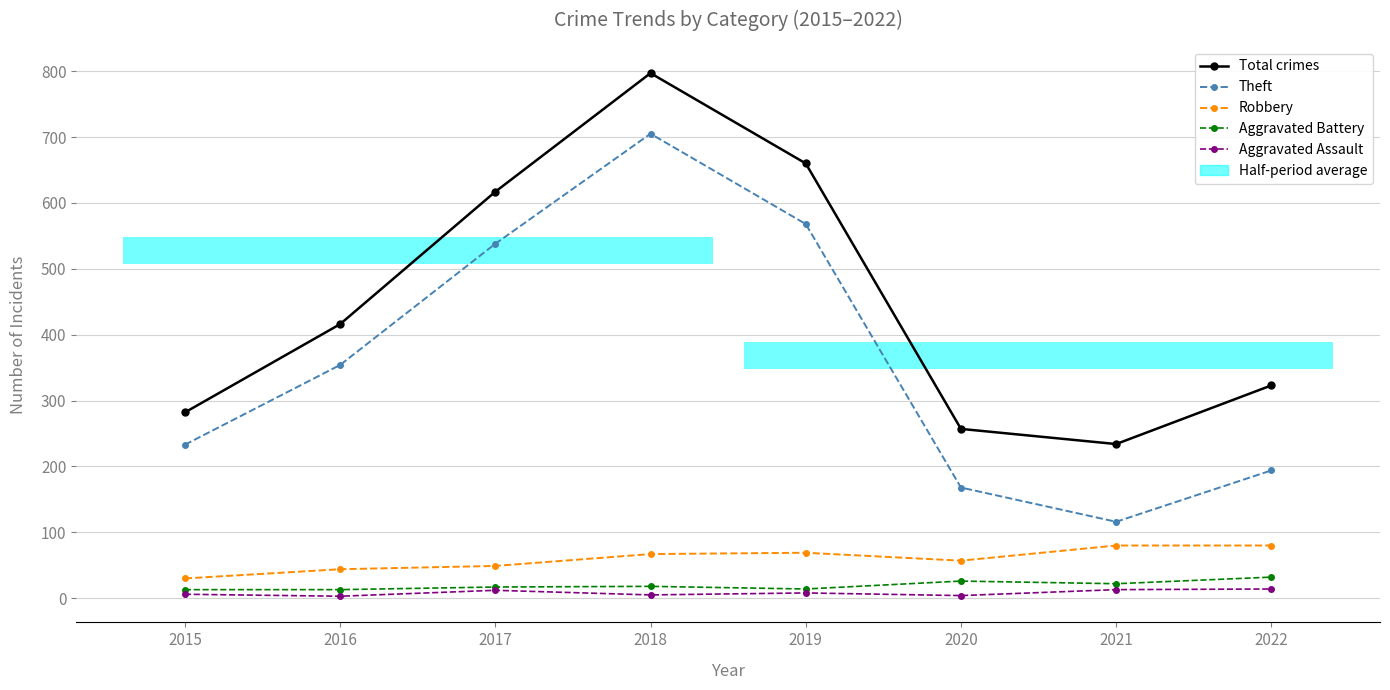

What is the maximum value for Aggravated Battery?

32